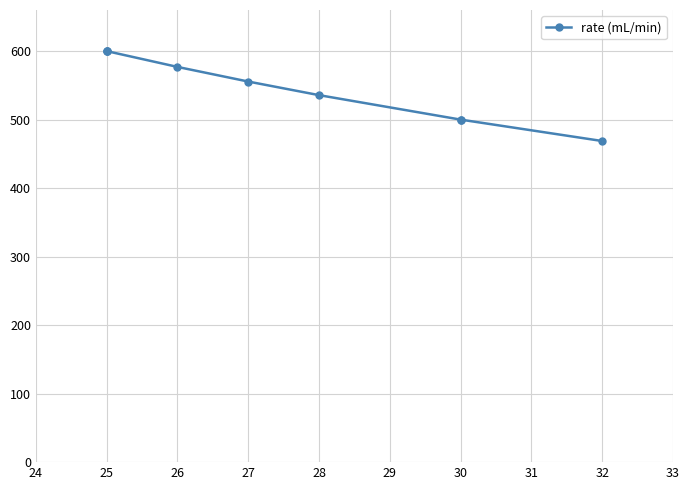

Is this an area chart (filled region under the line)?

No